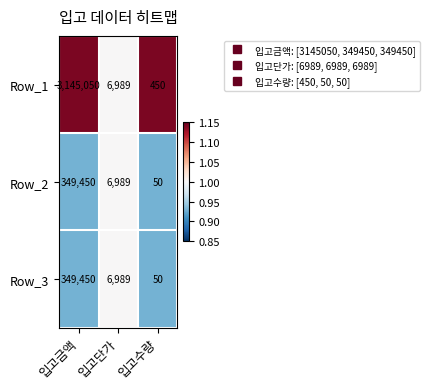

What is the total value across all series at 입고수량?

550